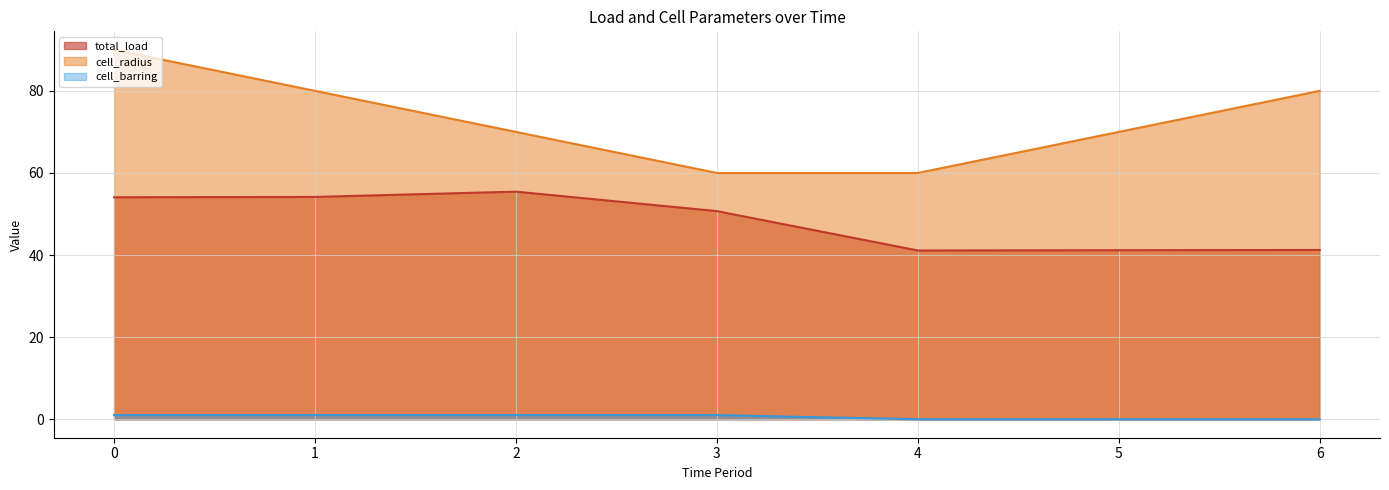

The value of total_load at 2 is 55.4. True or false?

True